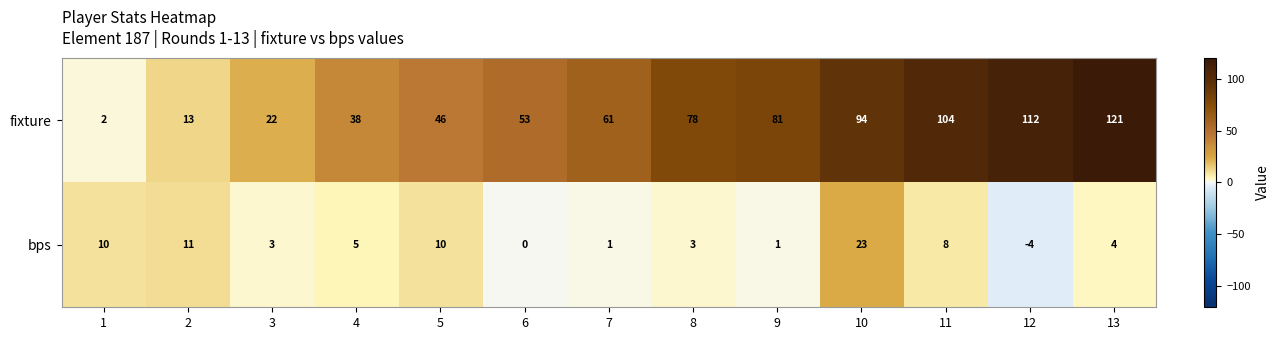

At how many categories does at least one series exceed 59?

7